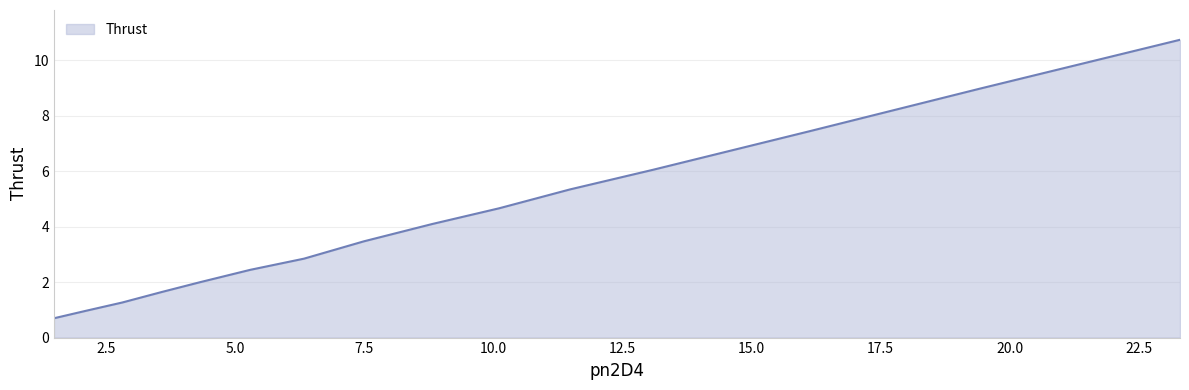

What is the maximum value shown in the chart?

10.7